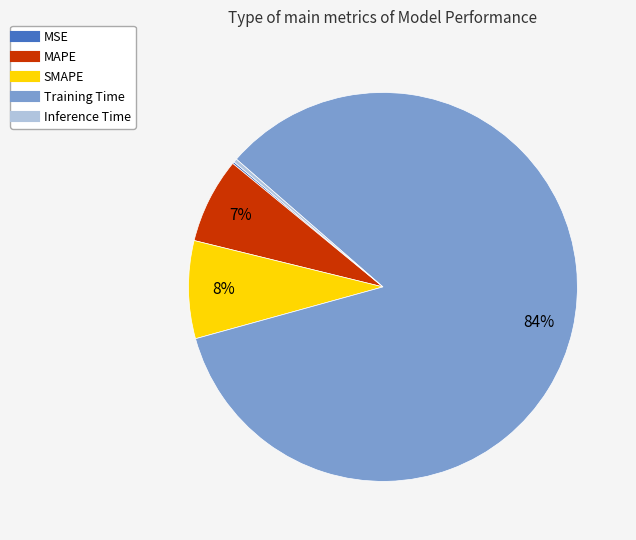

To the nearest percent, what is the average slice percentage?

20%